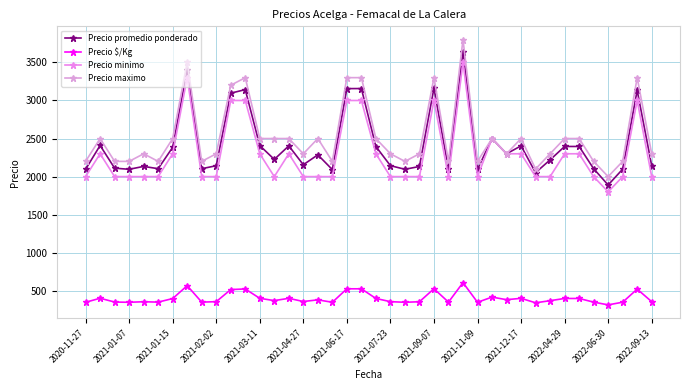

Does the chart have visible grid lines?

Yes